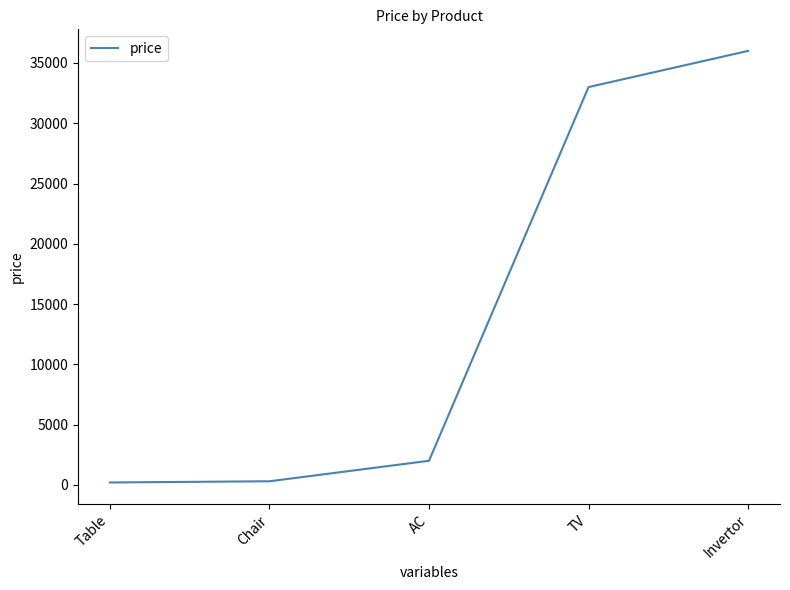

The value at Invertor is 11069. True or false?

False